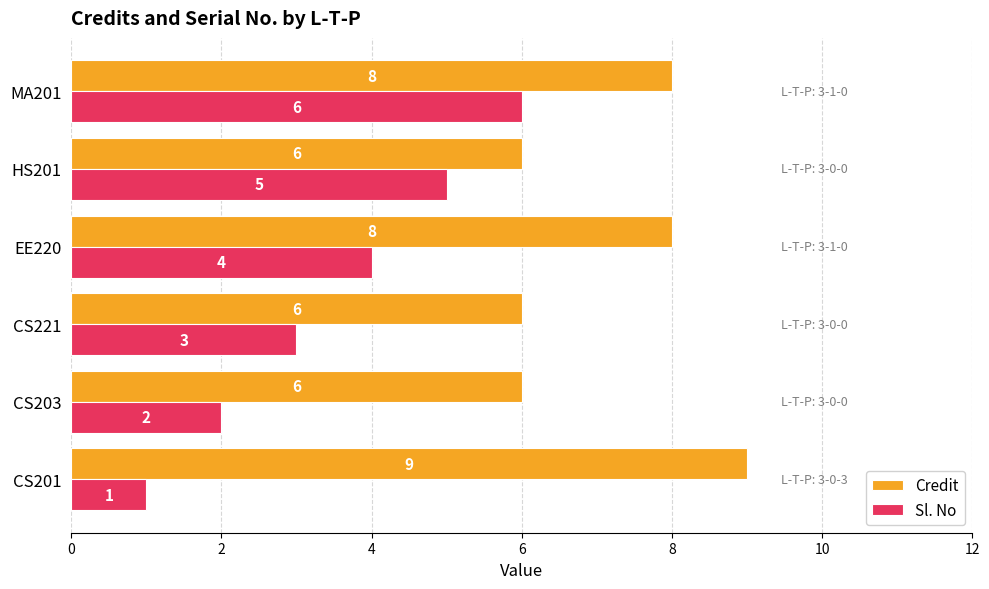

Count the Credit values in the range 6 to 8.

5